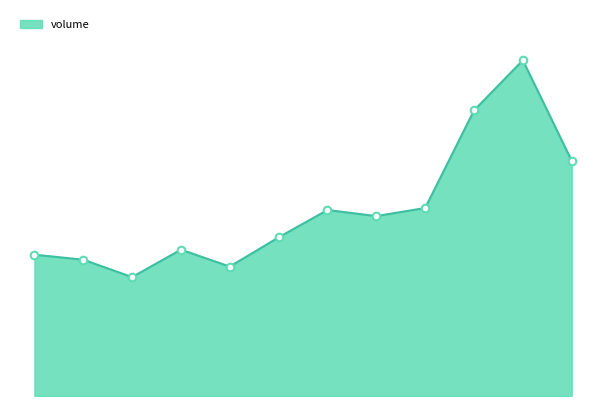

Is this an area chart (filled region under the line)?

Yes